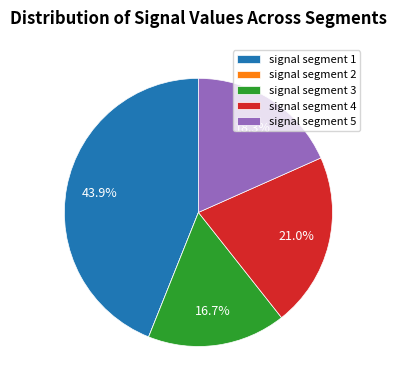

Does signal segment 4 account for over 50% of the chart?

No